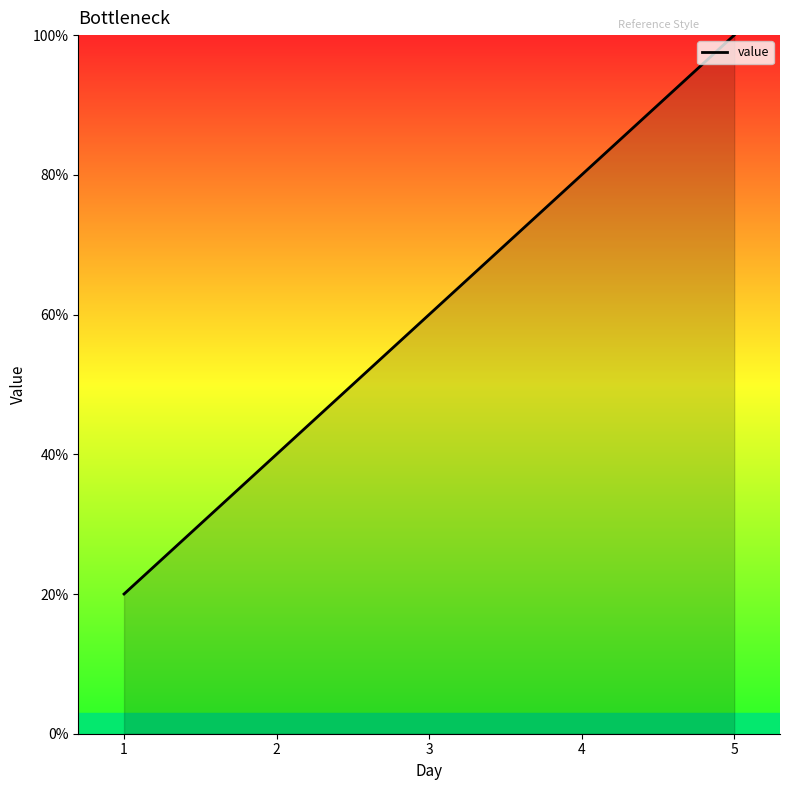

Rank the categories by value from lowest to highest.

1, 2, 3, 4, 5